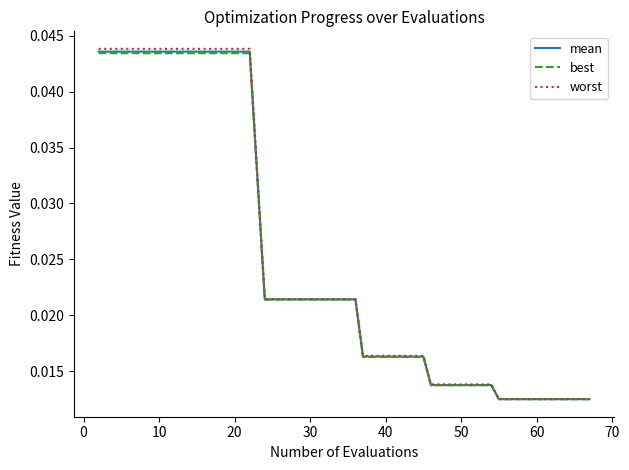

Which series has the largest range (max minus min)?

worst